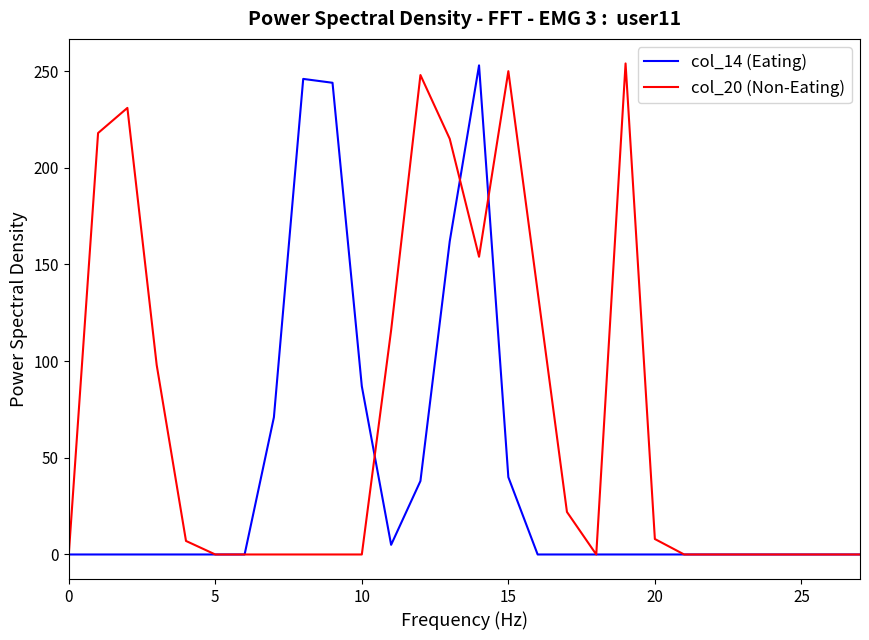

Rank the series by their average value, from lowest to highest.

col_14 (Eating), col_20 (Non-Eating)